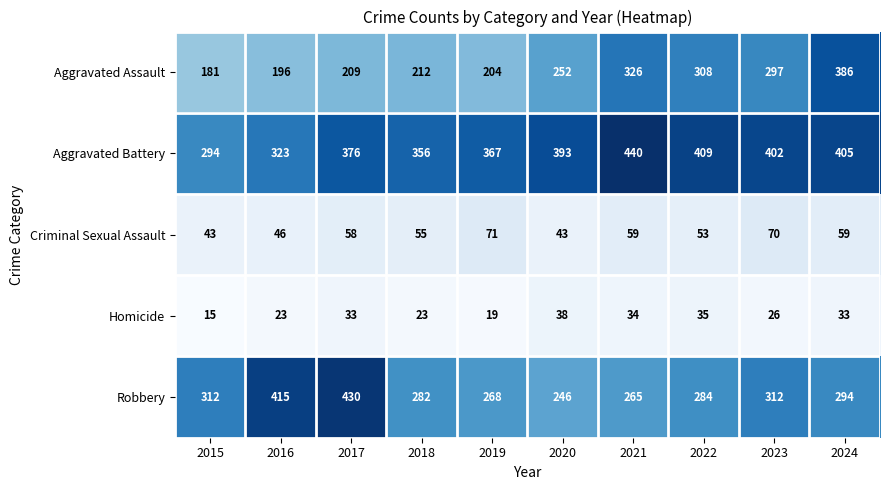

At which label is Criminal Sexual Assault closest to 57?

2017